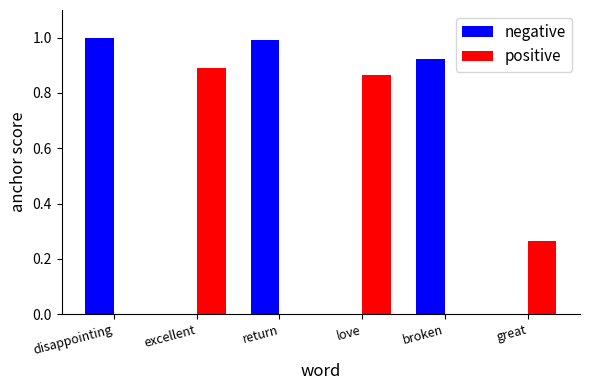

The value of positive at return is 0.0. True or false?

True